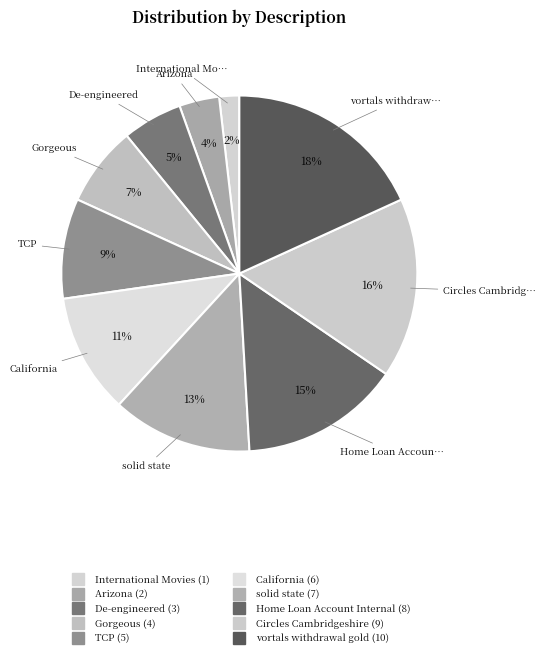

Between De-engineered and TCP, which is larger?

TCP